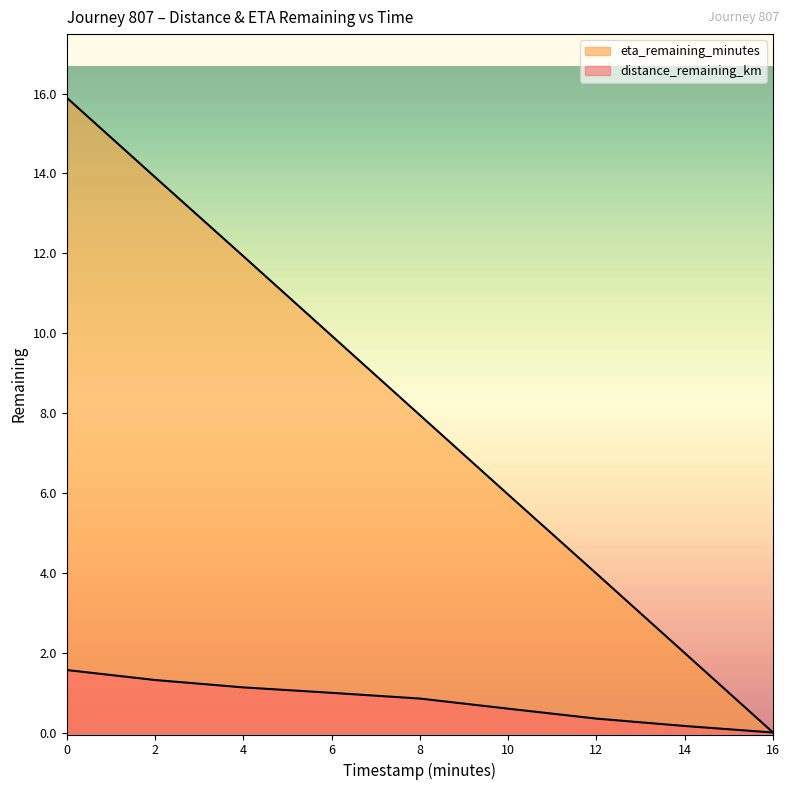

True or false: distance_remaining_km and eta_remaining_minutes intersect in this chart.

False